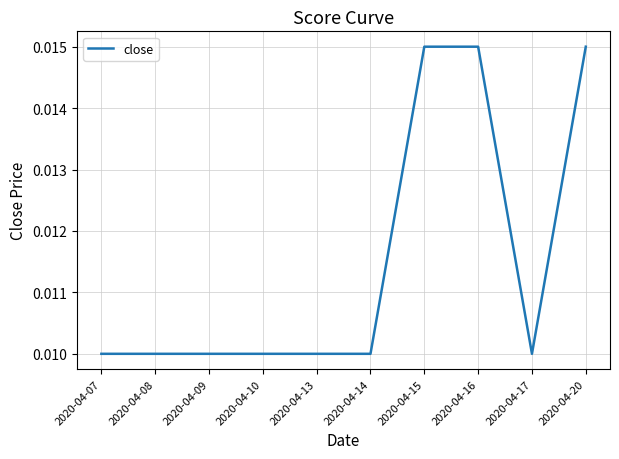

Is this an area chart (filled region under the line)?

No